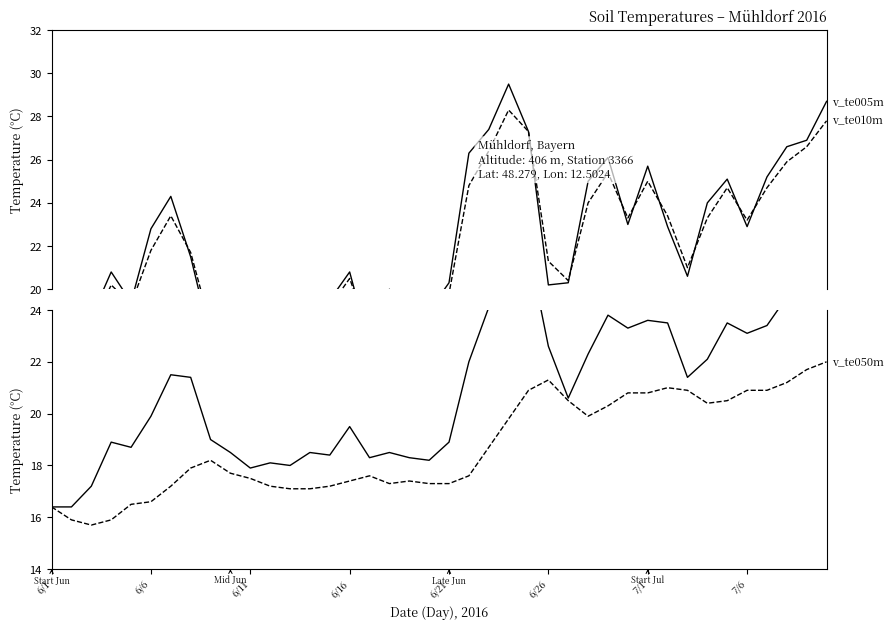

How many lines are shown in the chart?

4